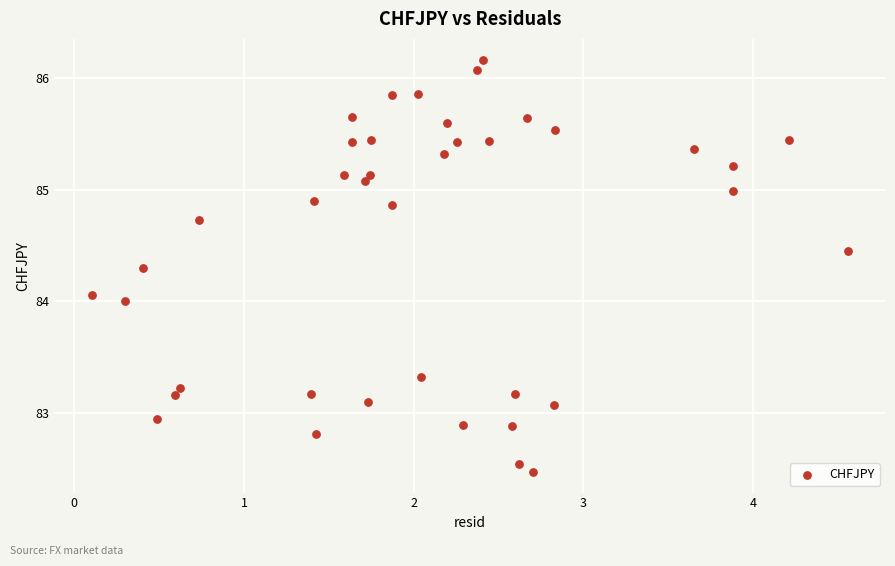

What is the range of Y values (max minus min)?

3.7